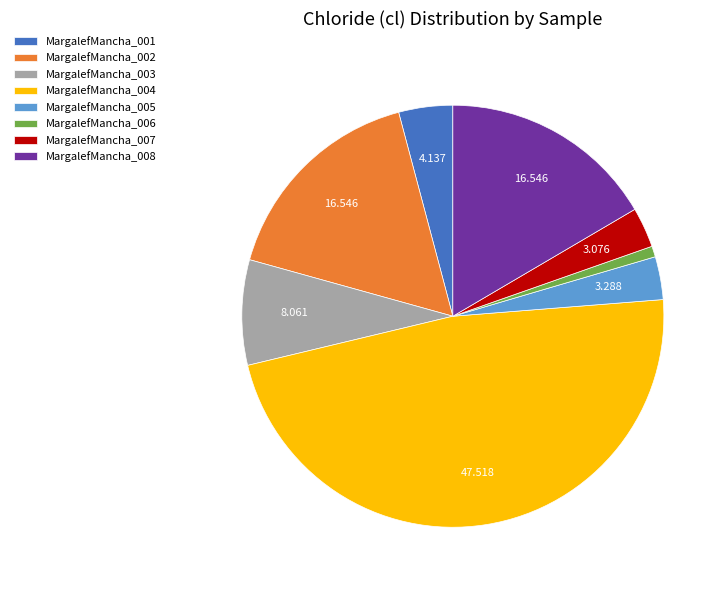

Does any single category account for the majority?

No